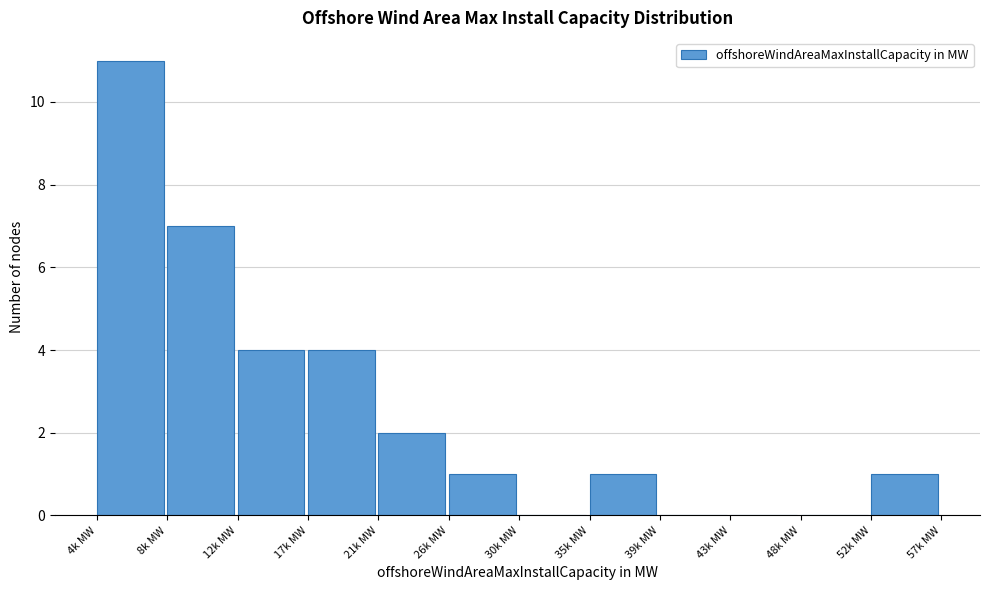

Reading left to right, what are all the values shown in this chart?

4k MW=11	8k MW=7	12k MW=4	17k MW=4	21k MW=2	26k MW=1	30k MW=0	35k MW=1	39k MW=0	43k MW=0	48k MW=0	52k MW=1